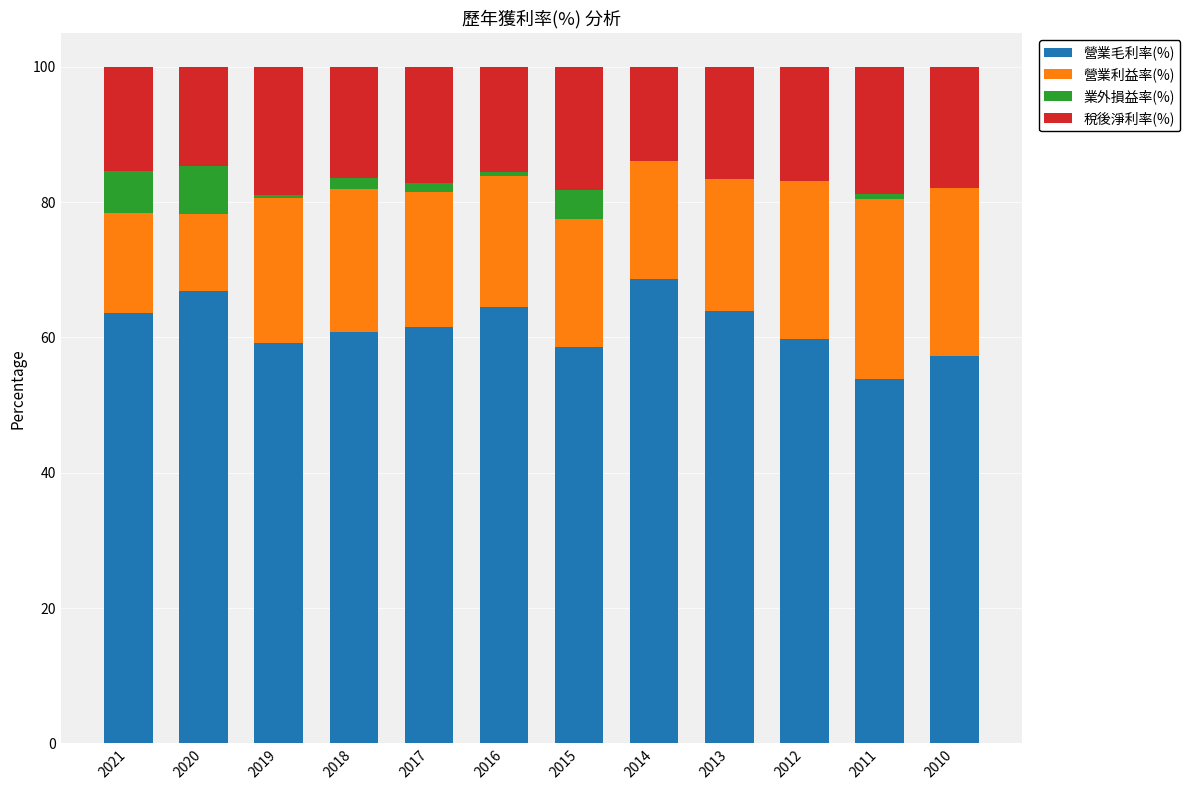

How many series are shown in this chart?

4